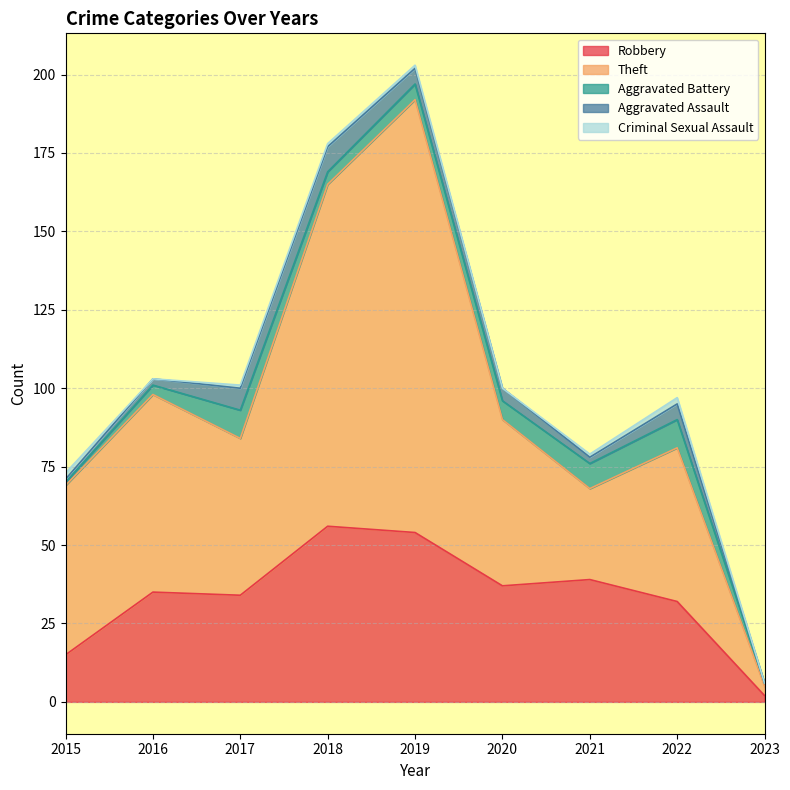

True or false: Aggravated Battery and Theft cross at least once.

False